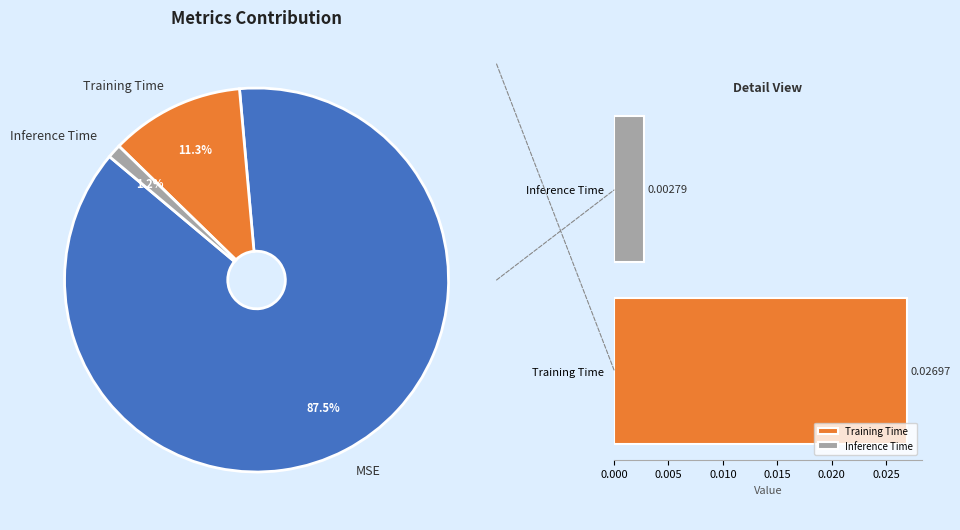

Which category has the biggest portion of the pie?

MSE